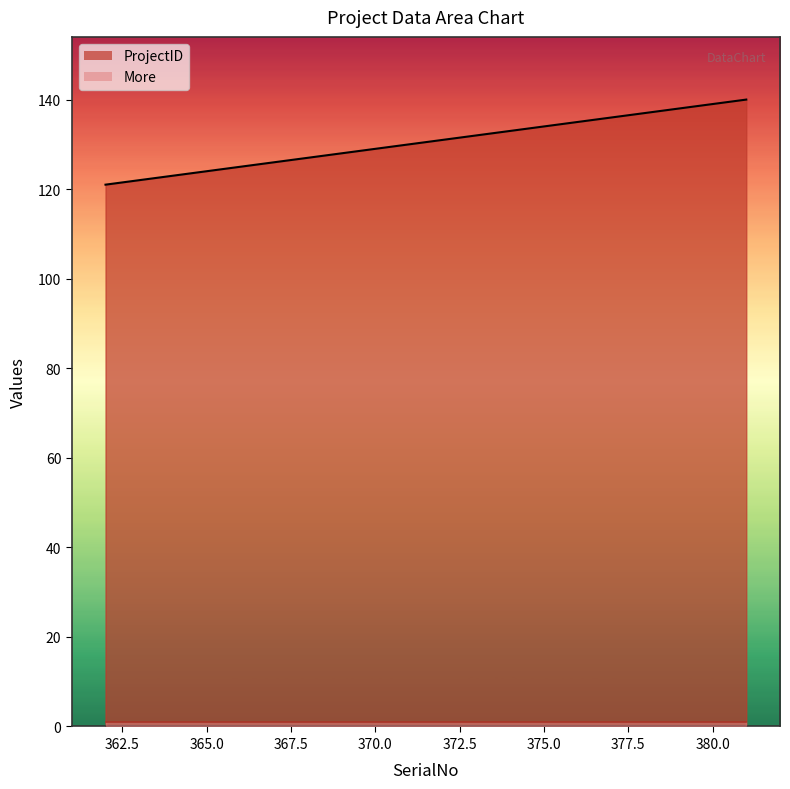

Read the value at 376, to the nearest 5.

135